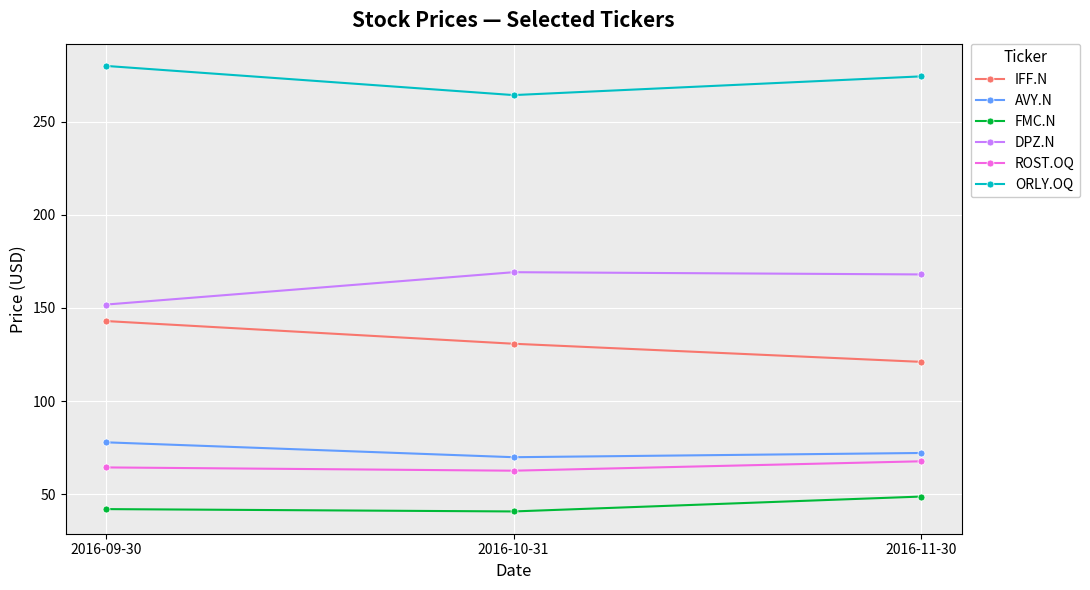

What are all the series names shown in the legend?

IFF.N, AVY.N, FMC.N, DPZ.N, ROST.OQ, ORLY.OQ